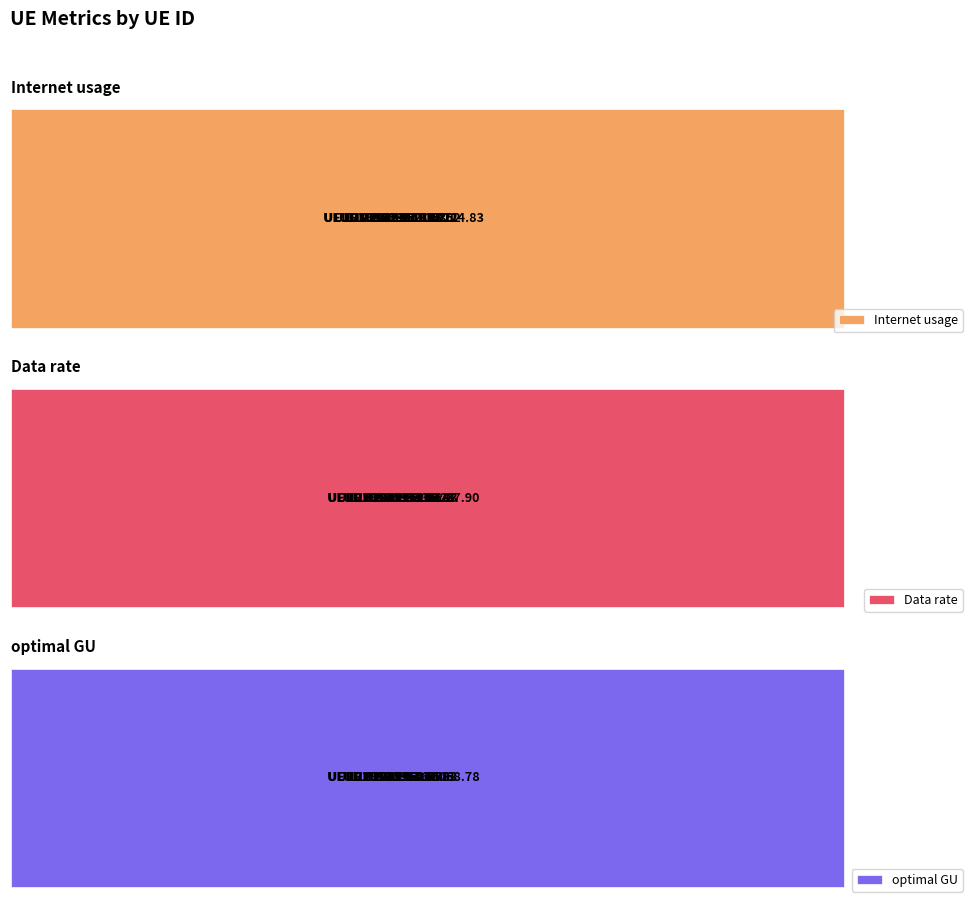

What are all the series names shown in the legend?

Internet usage, Data rate, optimal GU